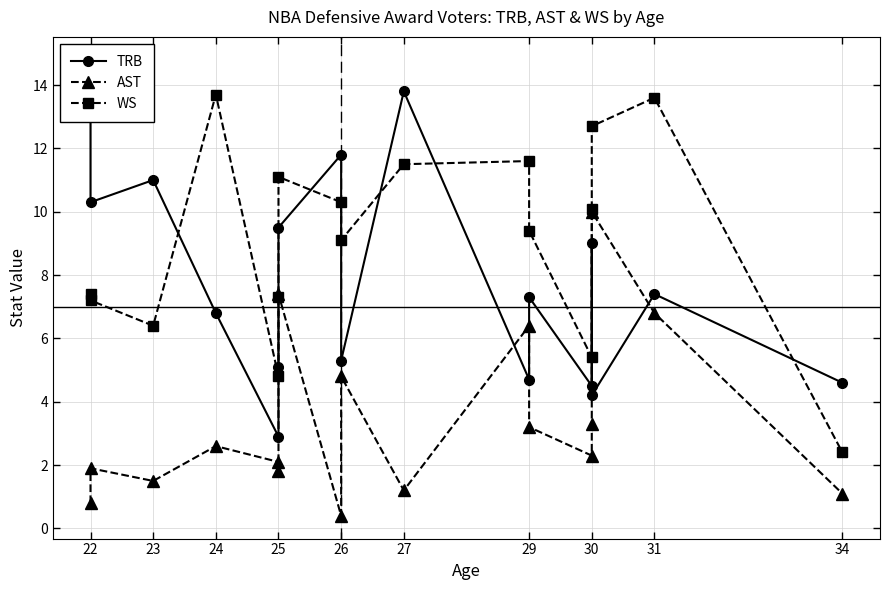

True or false: AST and WS intersect in this chart.

False